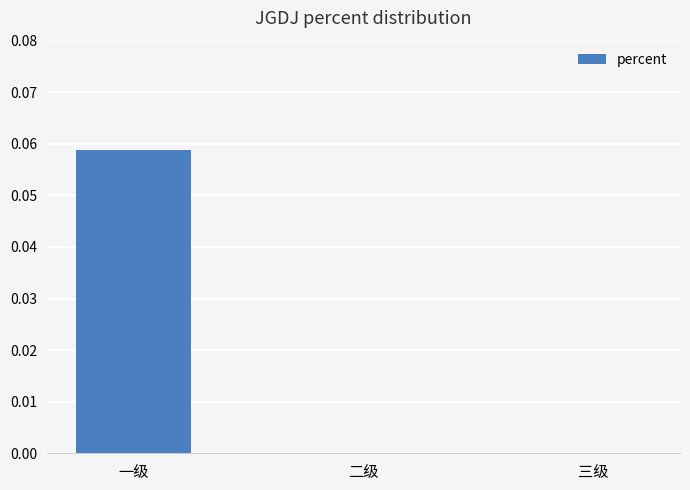

Is it true that the value at 三级 is 0.0?

True